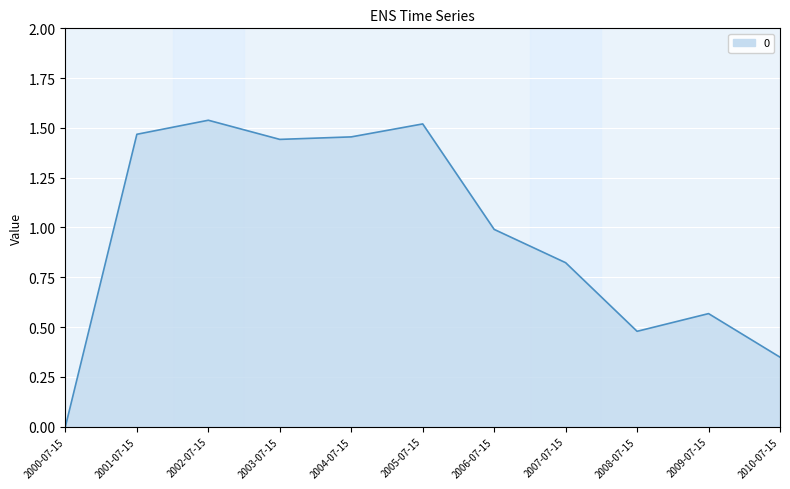

The chart shows a value of 2.1 at 2003-07-15. True or false?

False